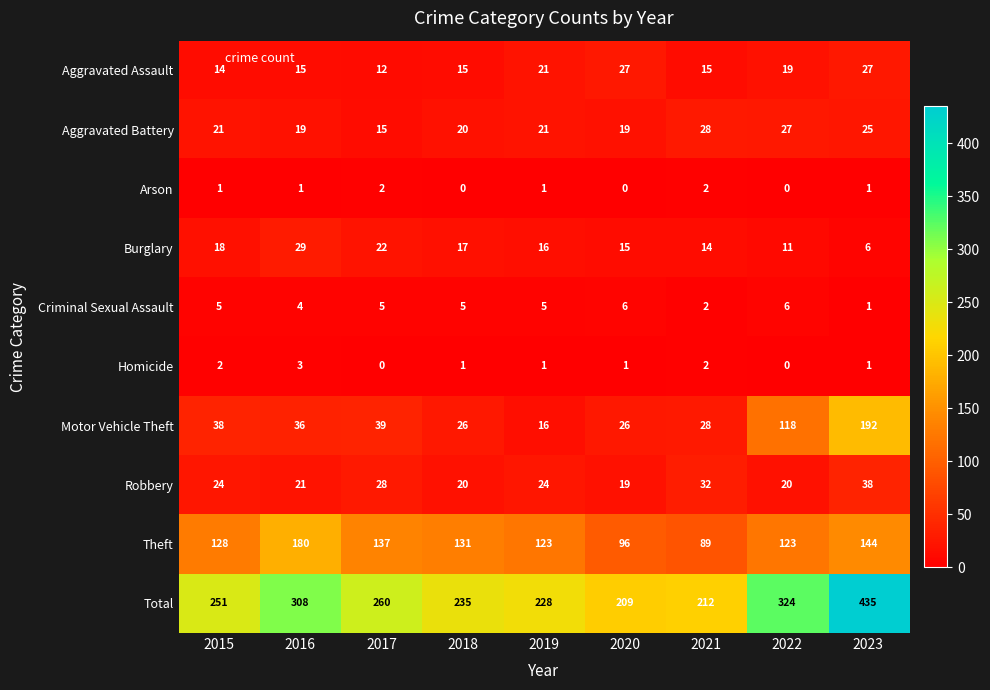

How many data points in Theft are less than 128?

4